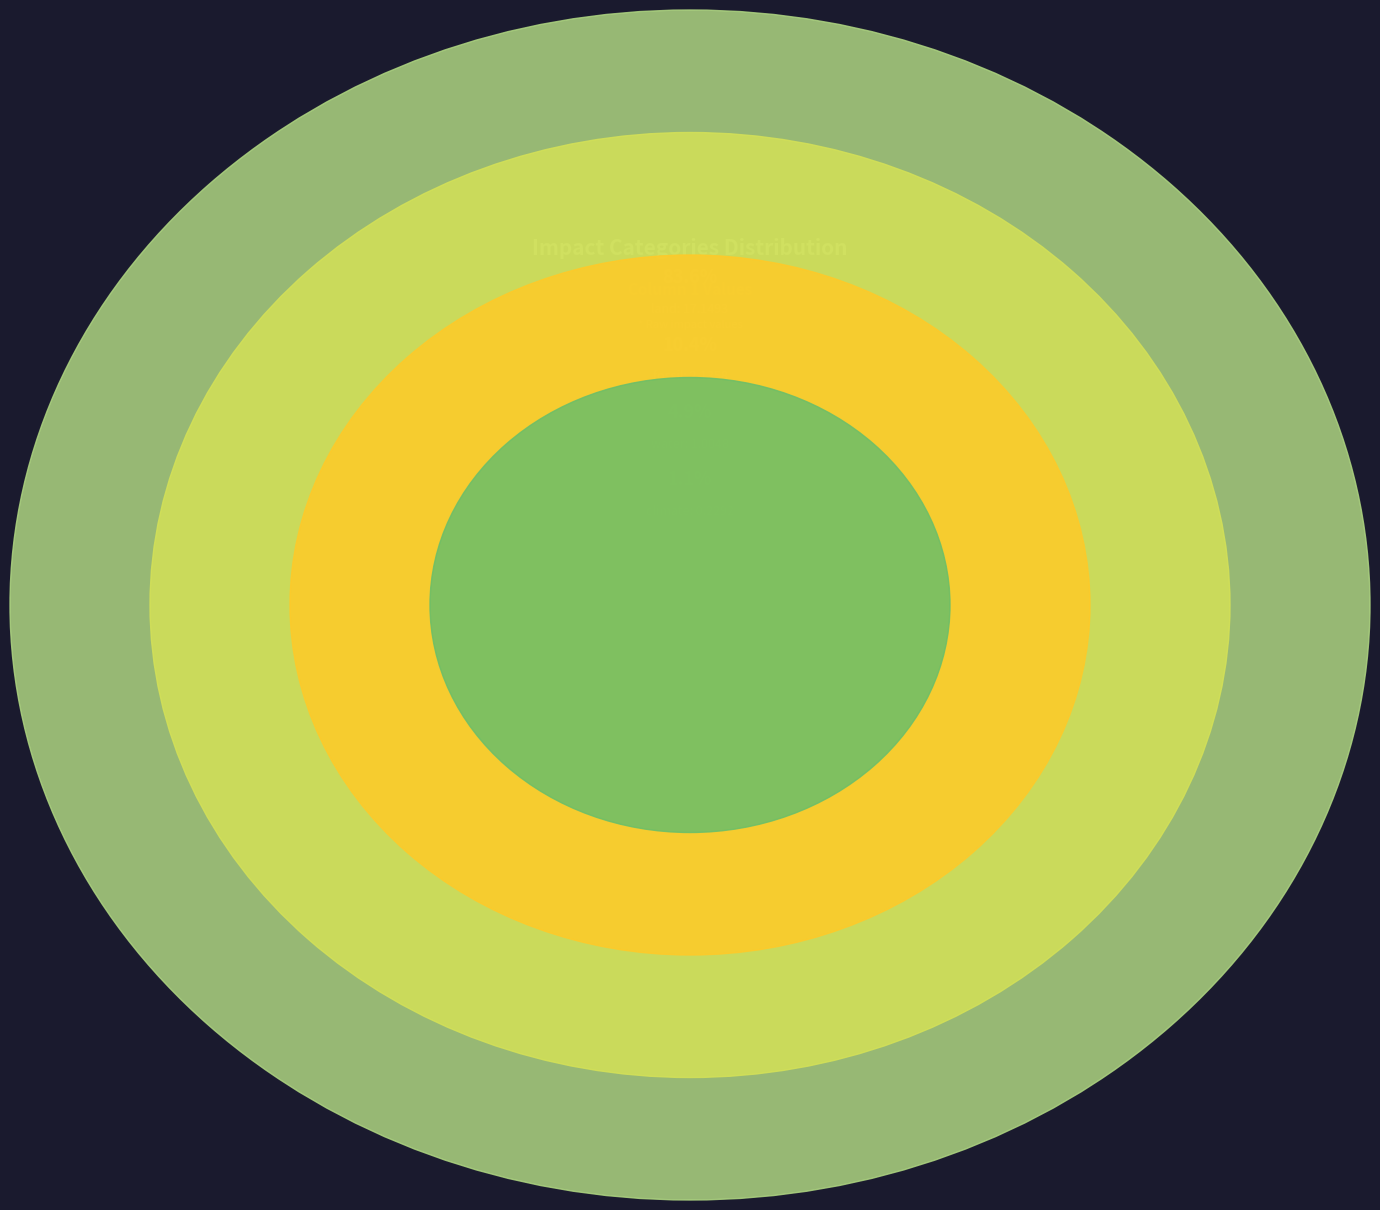

What is the largest slice in the pie chart?

land